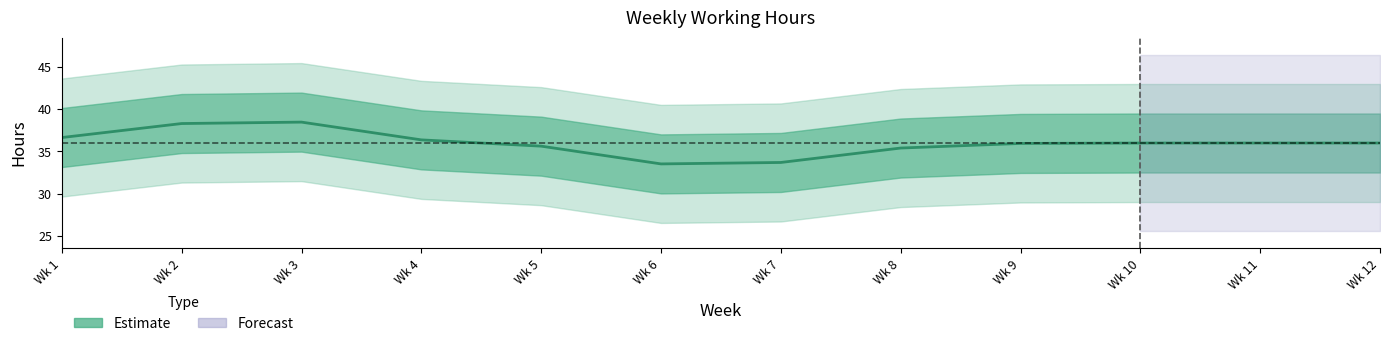

Between 2 and 3, which is larger?

3